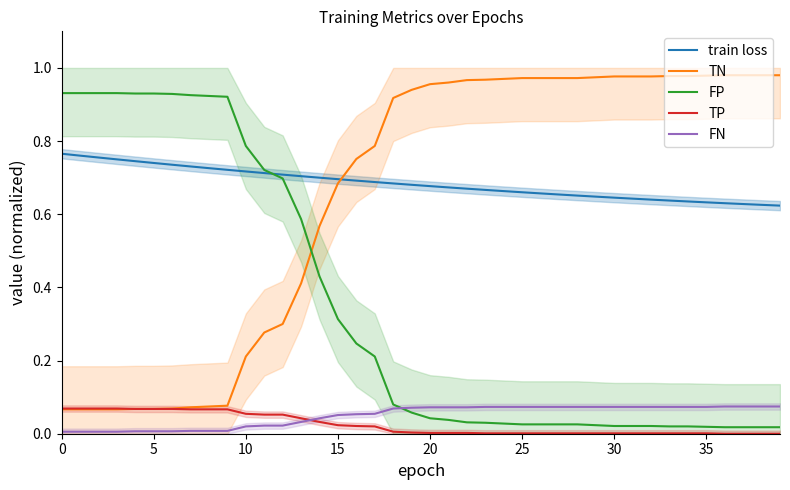

How many data points does each series have?

40